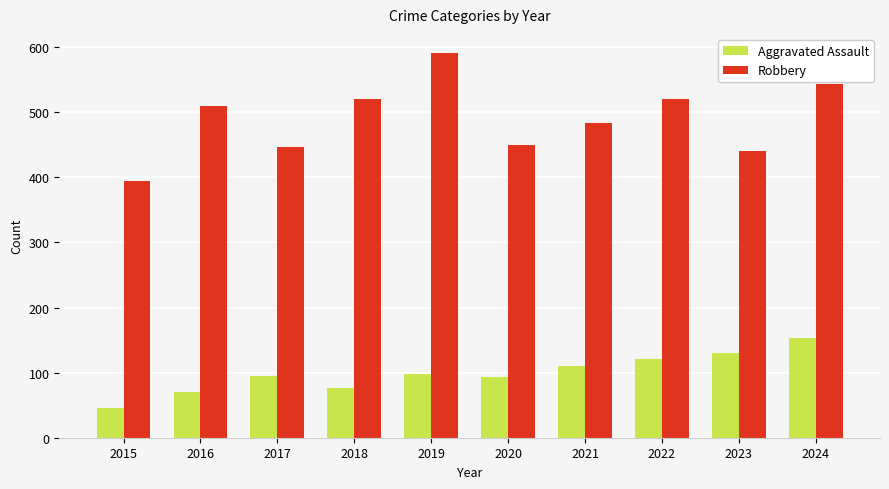

Which series changed the most between 2021 and 2023?

Robbery